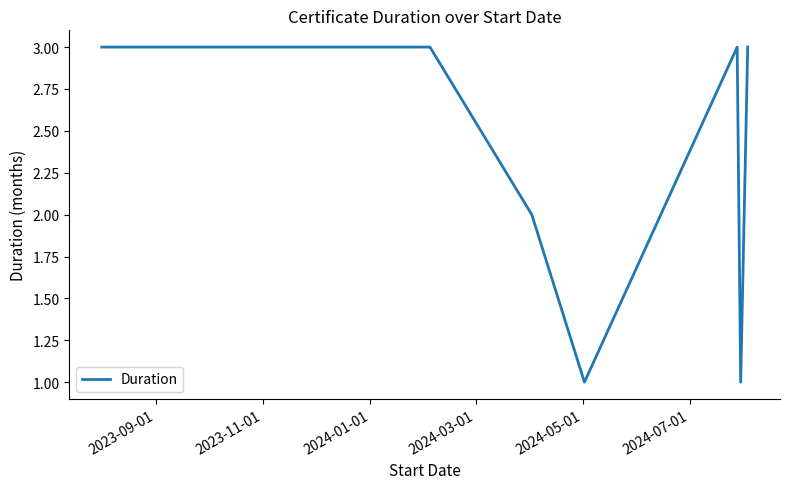

What is the minimum value shown in the chart?

1